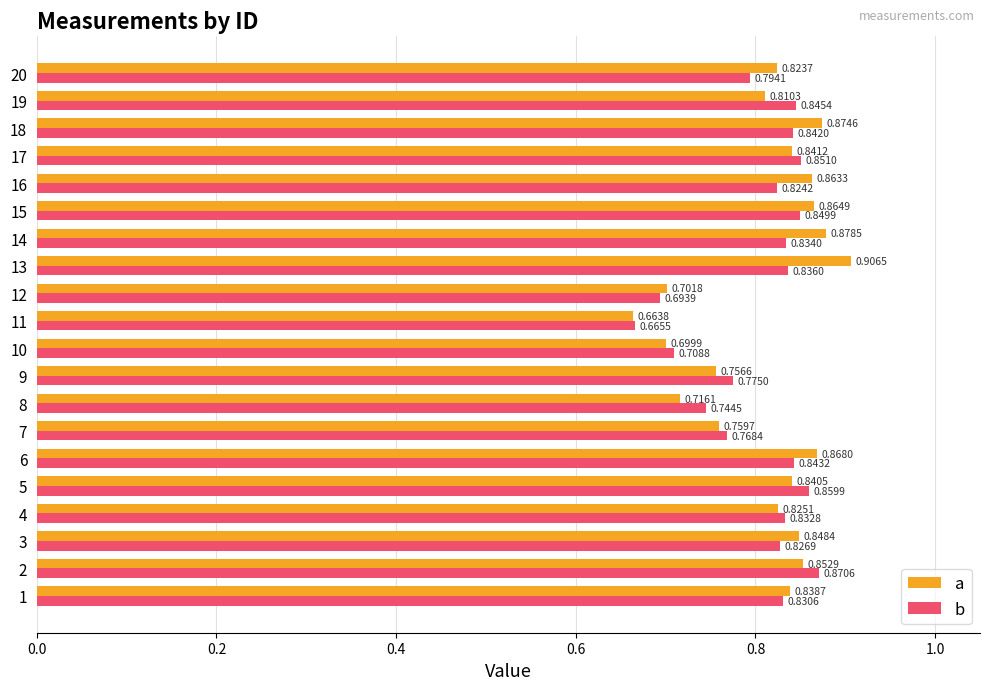

List the series in order of their peak value, lowest first.

b, a